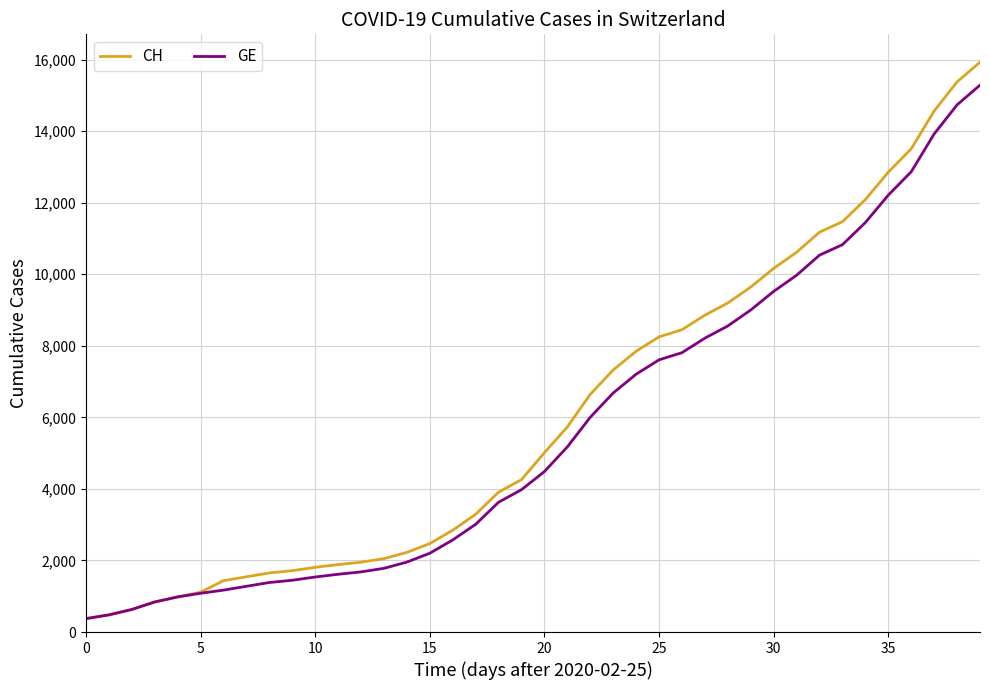

Which series has the widest spread of values?

CH